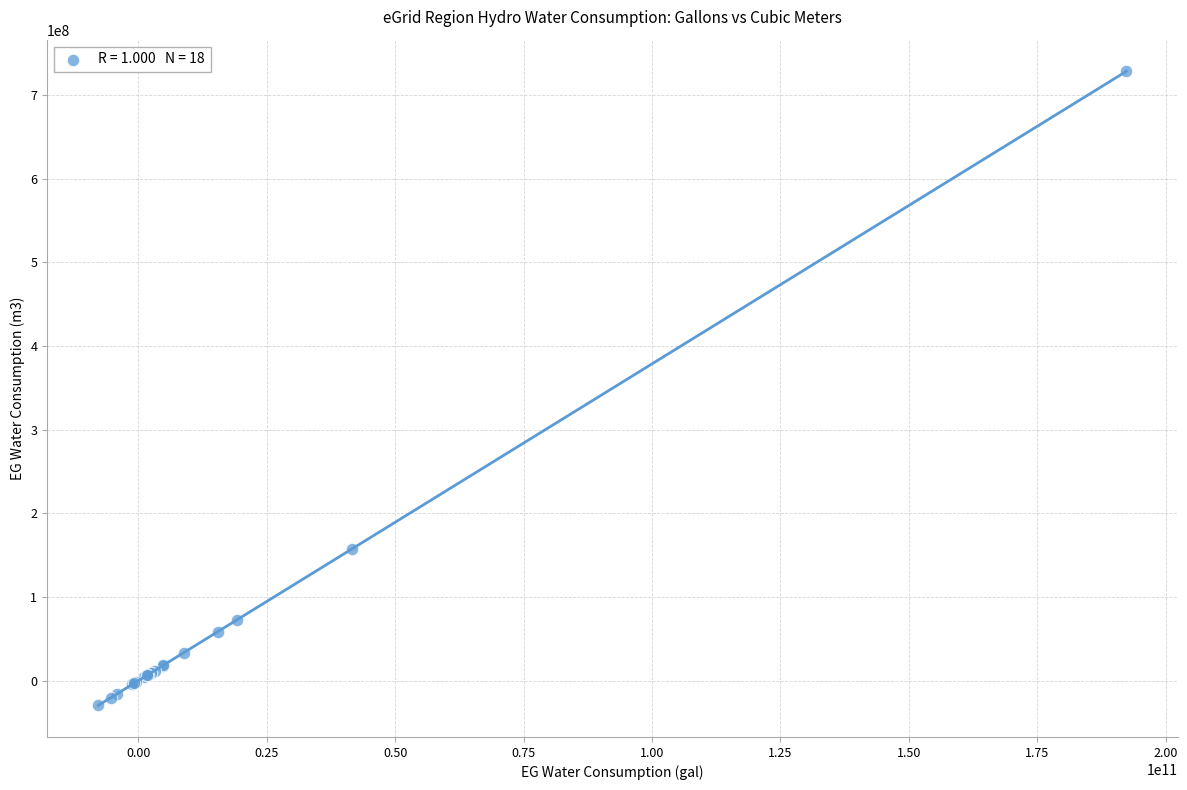

What Y value in the scatter plot is closest to 349314160?

157276716.1